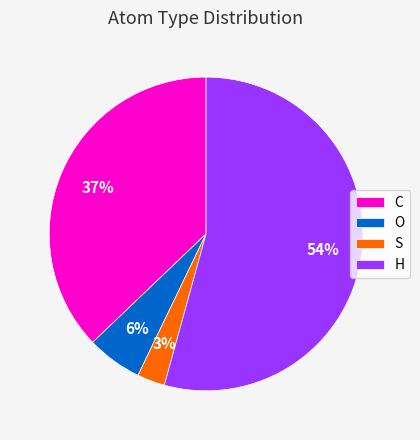

To the nearest percent, what is the average slice percentage?

25%